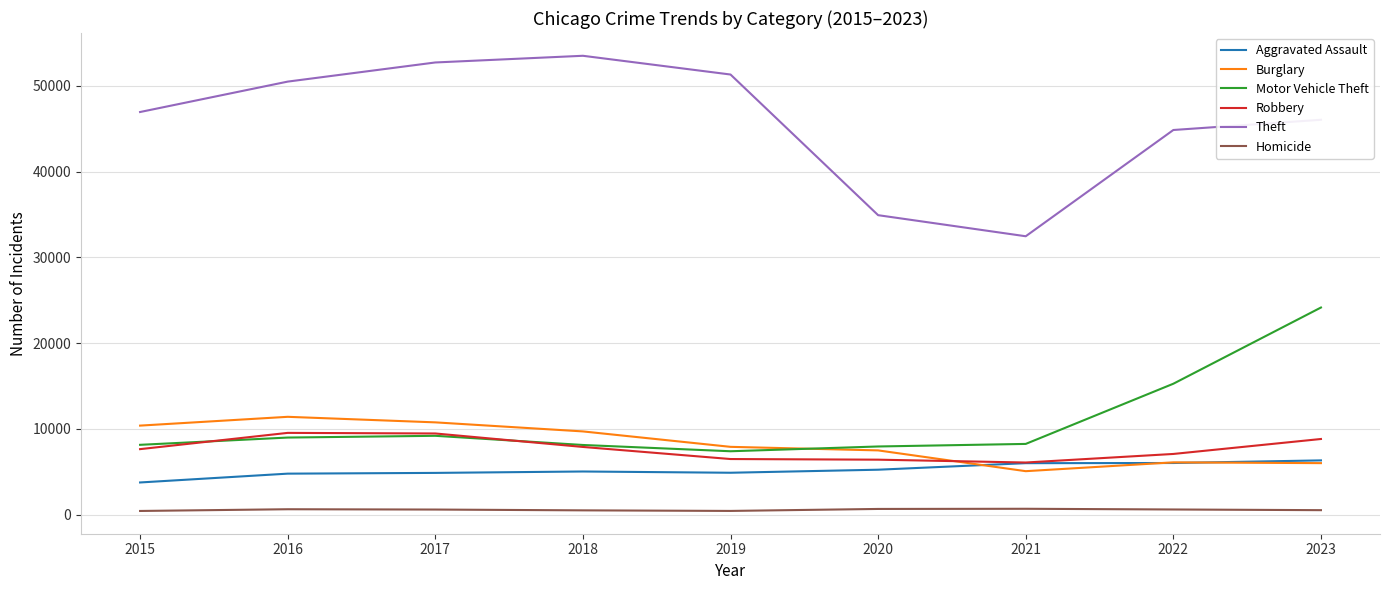

Where is Motor Vehicle Theft nearest to the value 15770?

2022